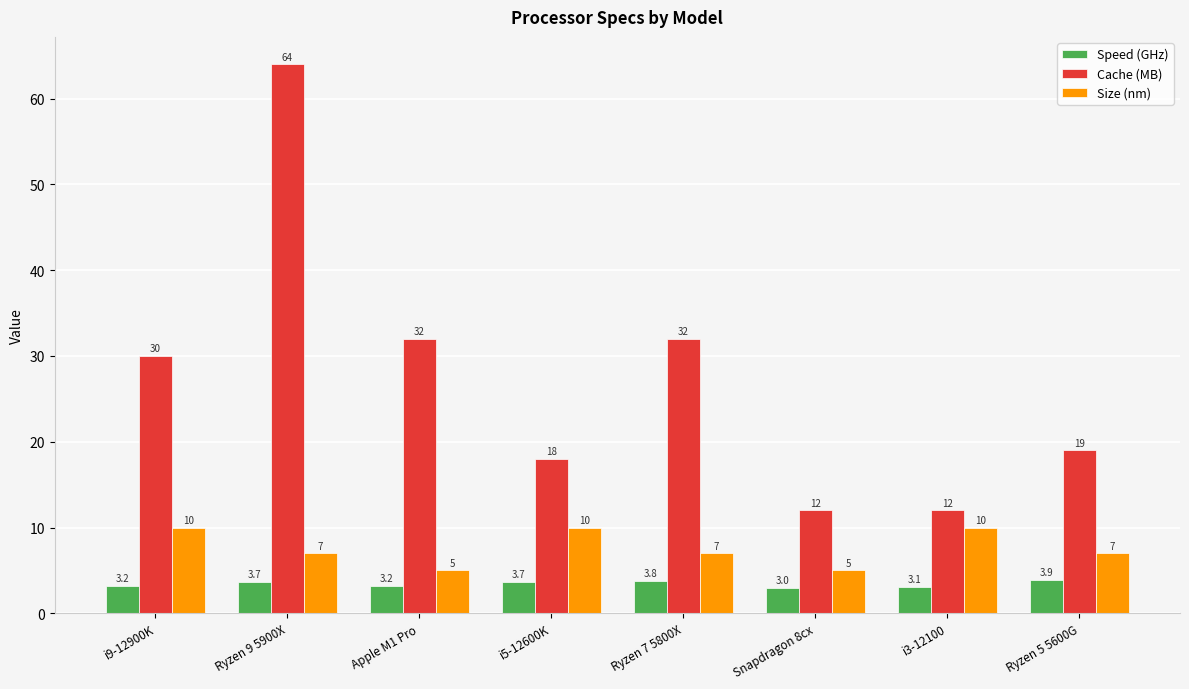

Is it true that Size (nm) equals 15.3 at i9-12900K?

False